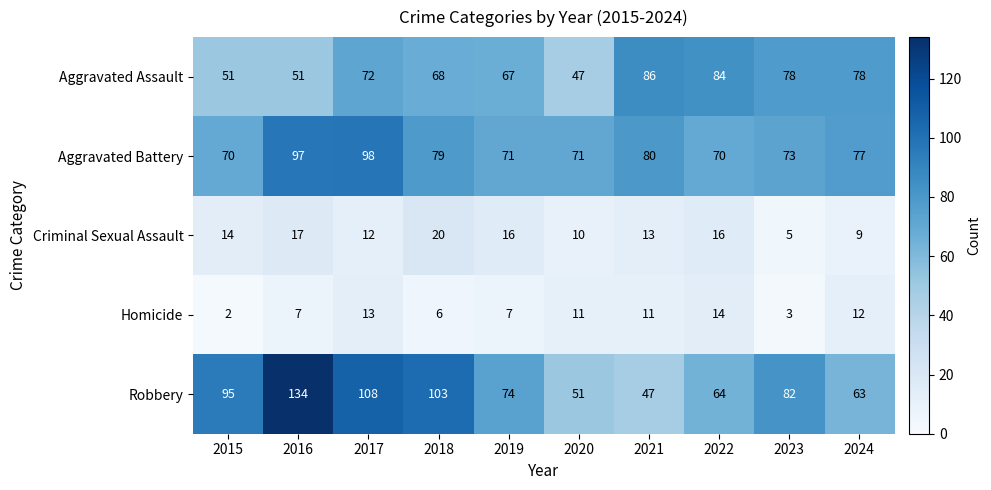

At which category is the sum across all series the highest?

2016